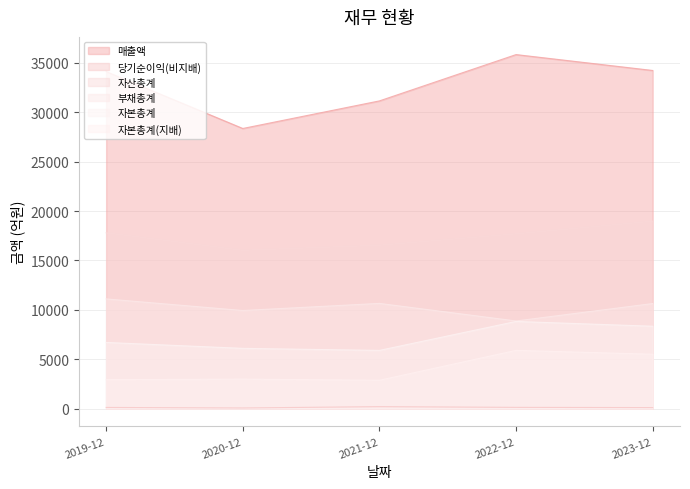

Does the chart have visible grid lines?

Yes